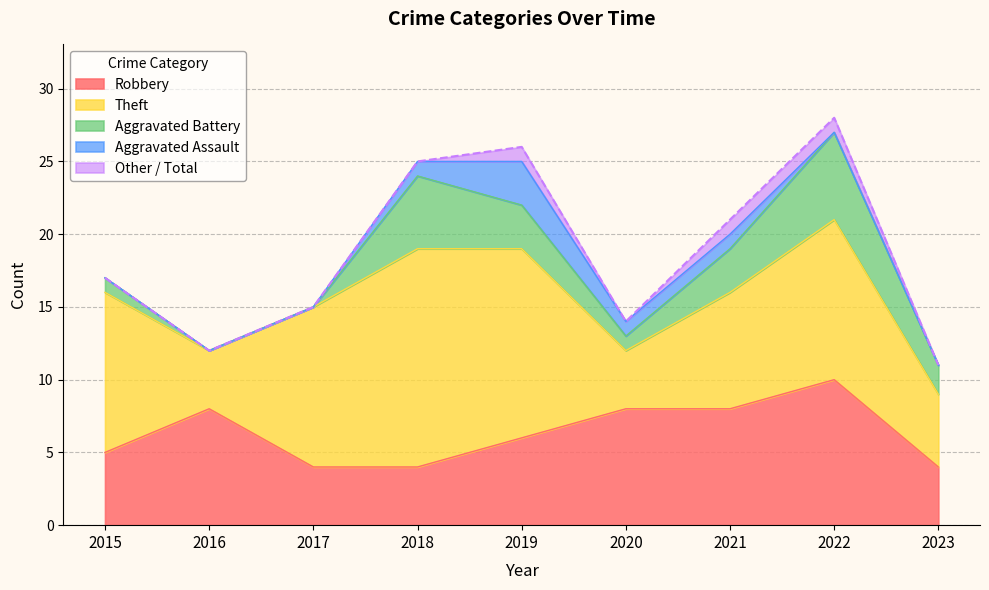

What is the sum of the Aggravated Battery values at 2021 and 2022?

9